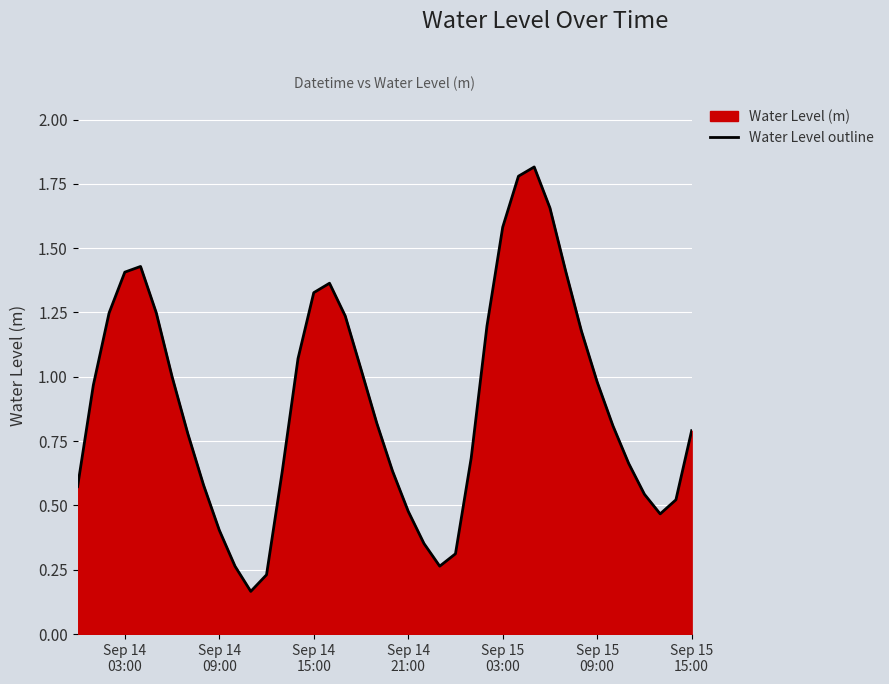

What is the maximum value shown in the chart?

1.8